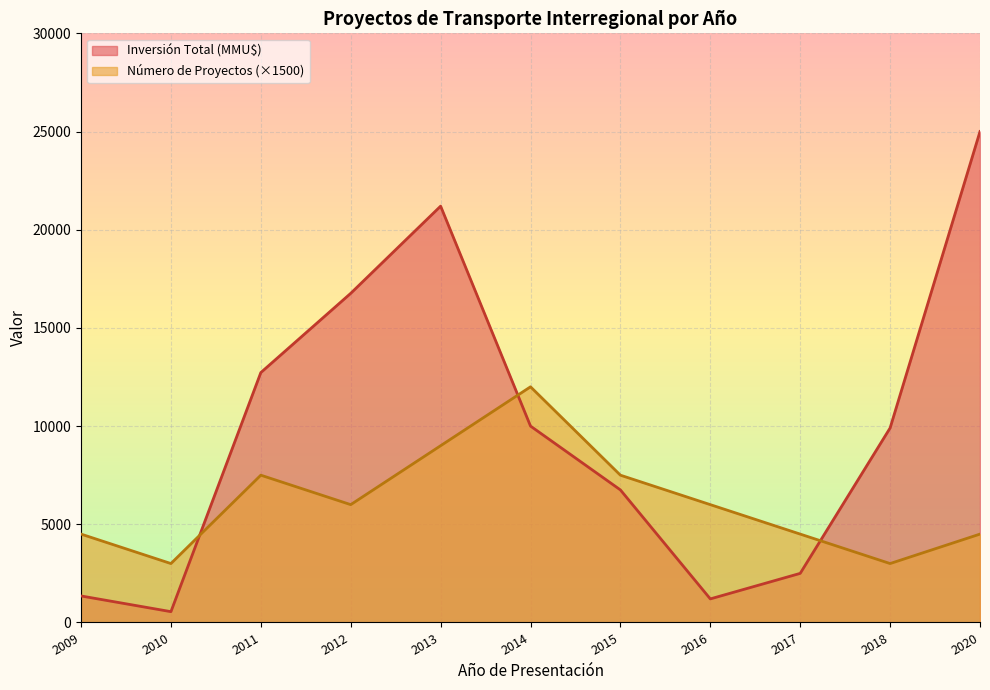

How many lines are shown in the chart?

2